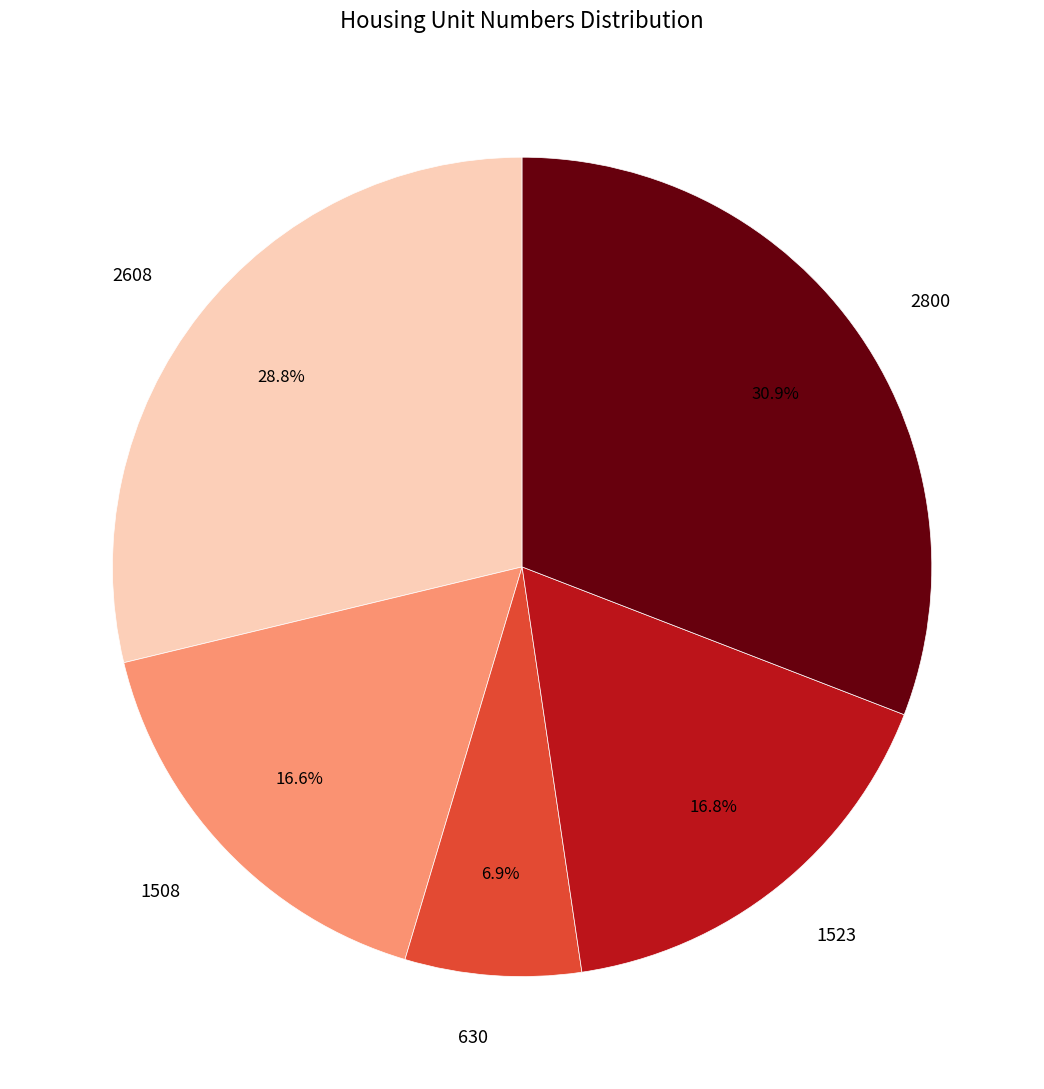

To the nearest percent, what portion does 2800 represent?

31%